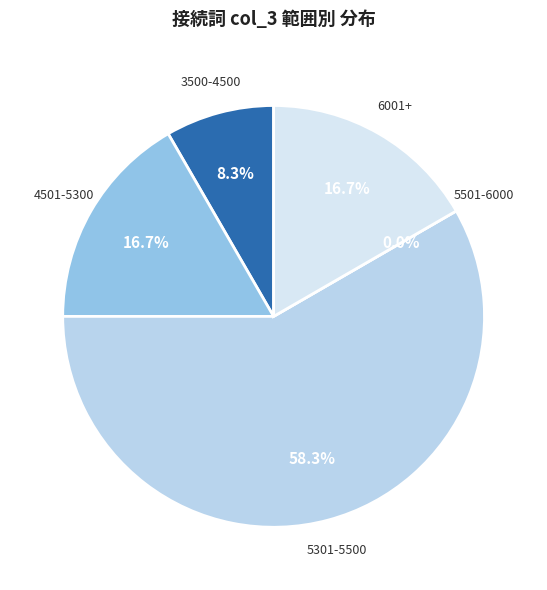

Is it true that すると is 20% of the pie?

False